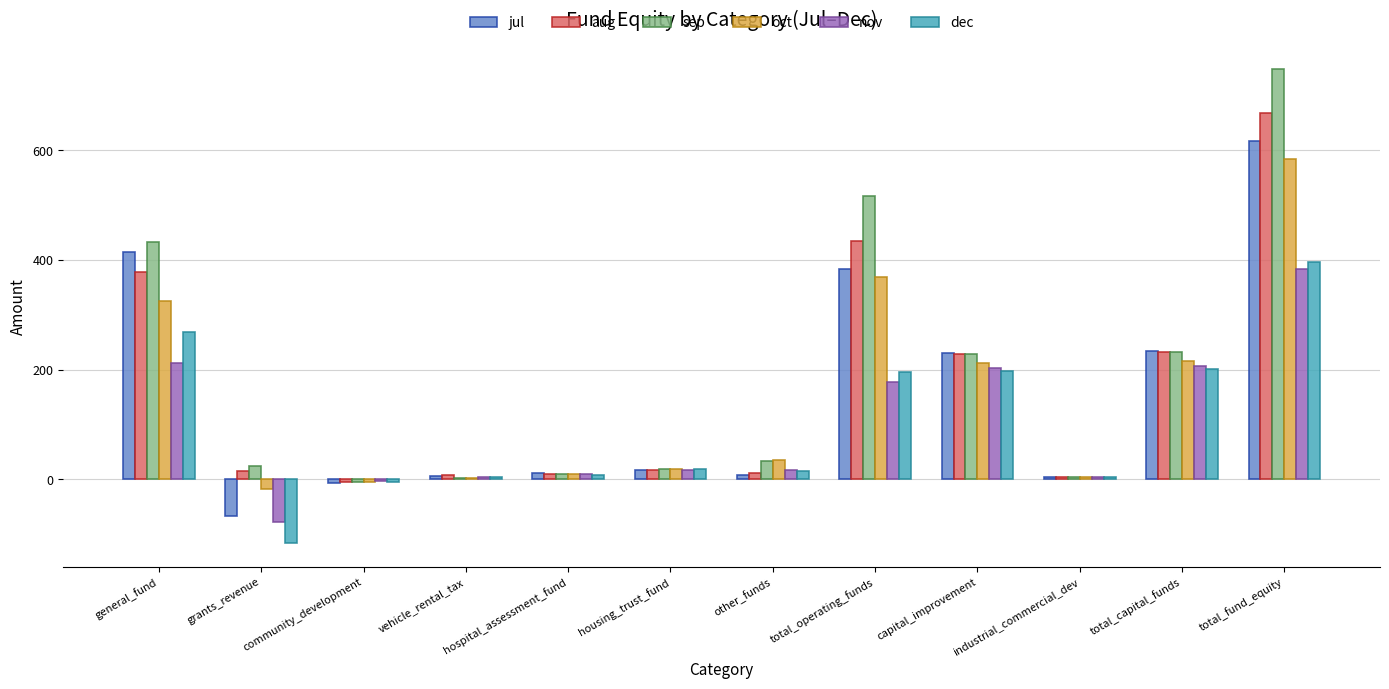

How many data points in aug are above 17?

6